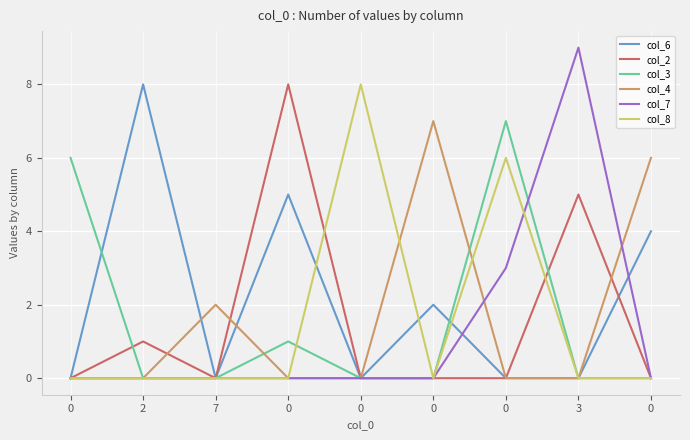

How many lines are shown in the chart?

6